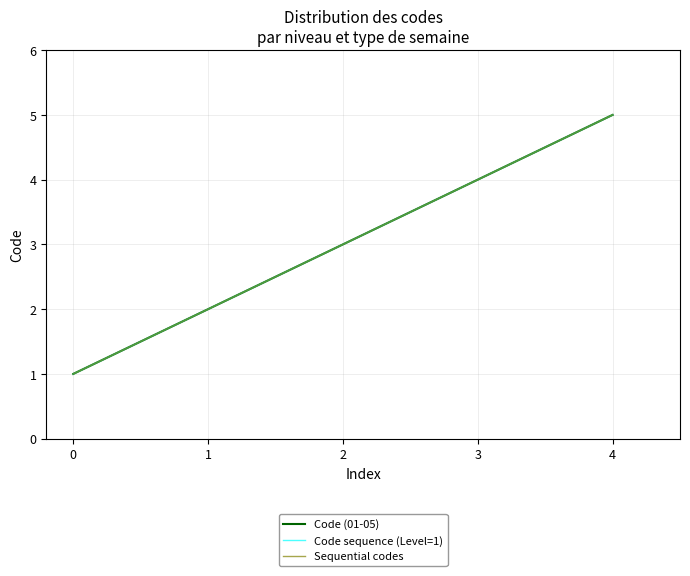

Is this an area chart (filled region under the line)?

No